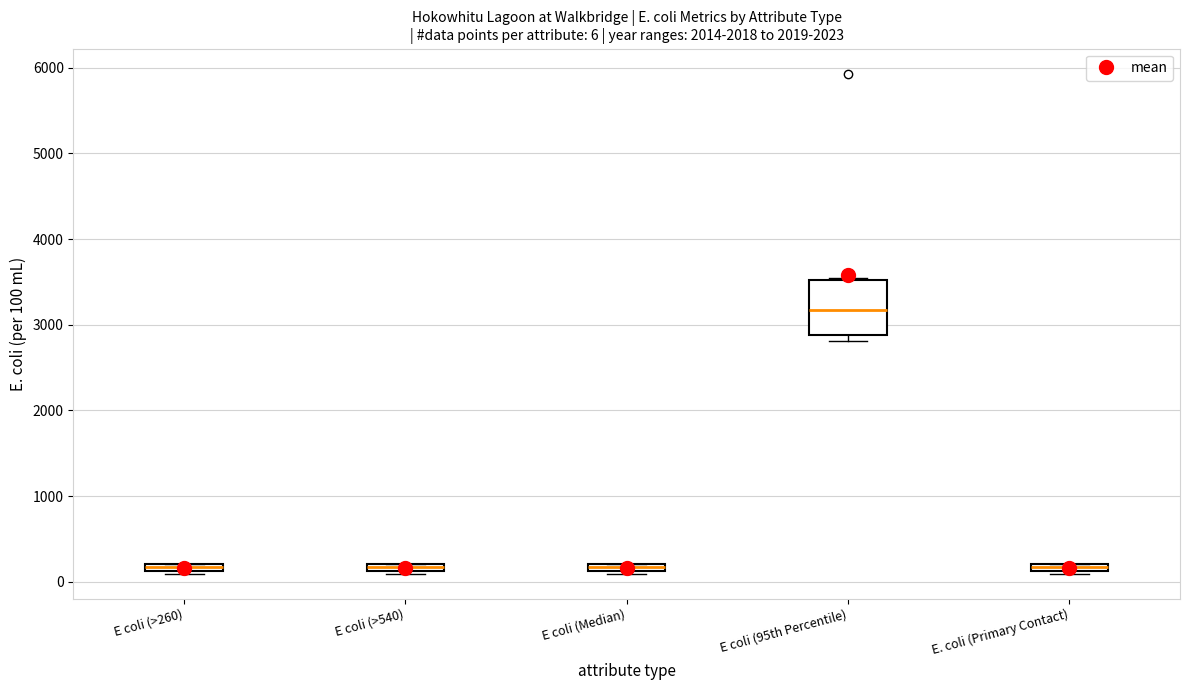

Which box is the tallest, from its lower edge to its upper edge?

E coli (95th Percentile)